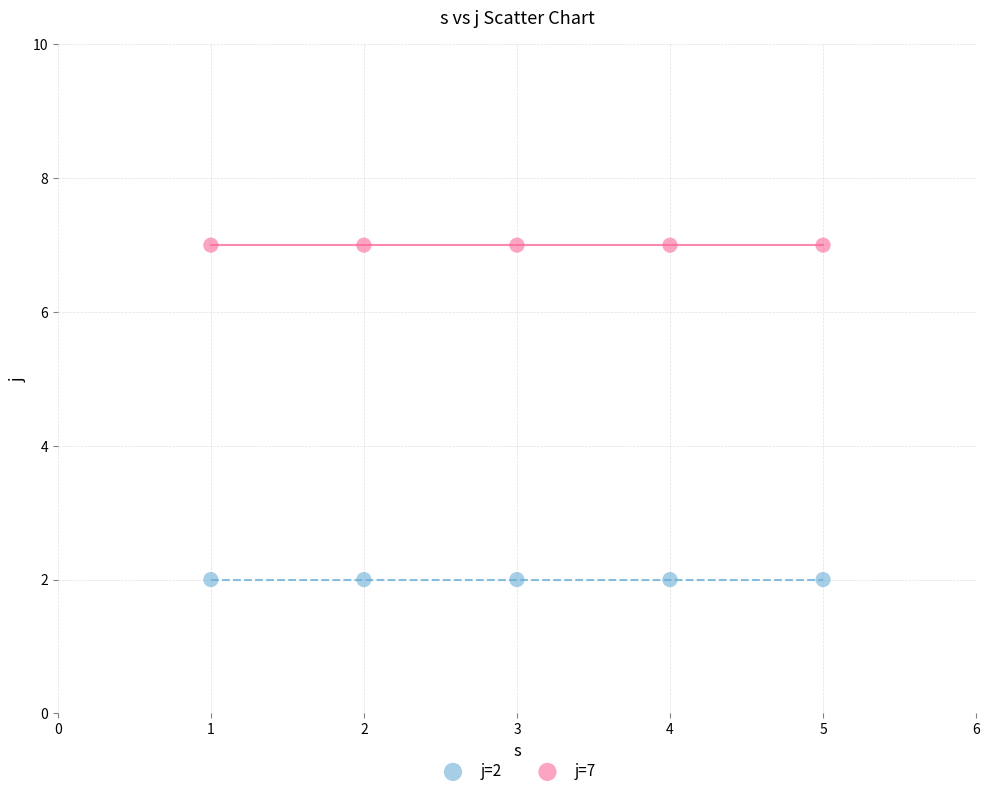

Across all data points, what is the average X value?

3